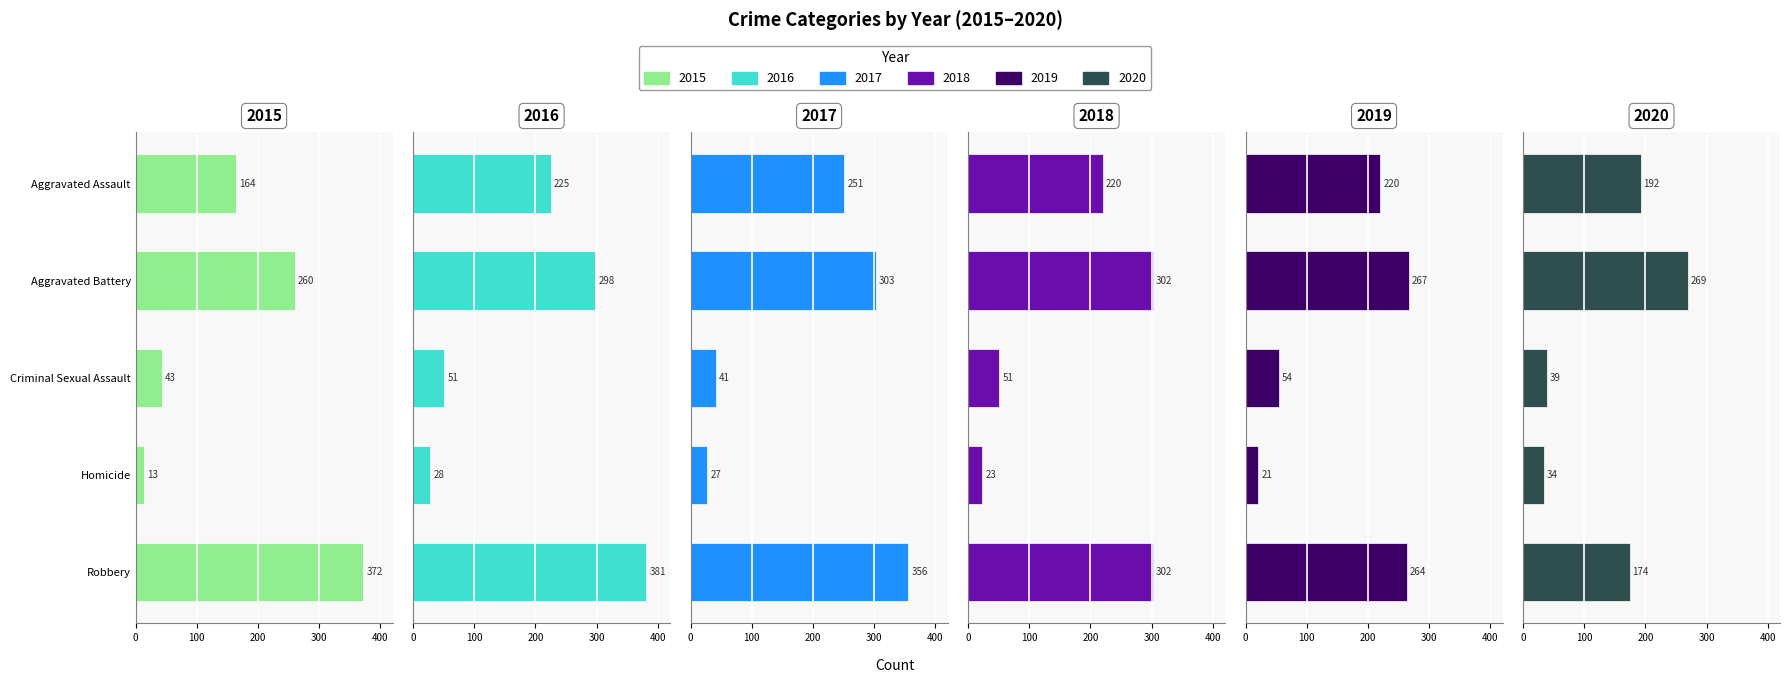

Does the chart contain any negative values?

No